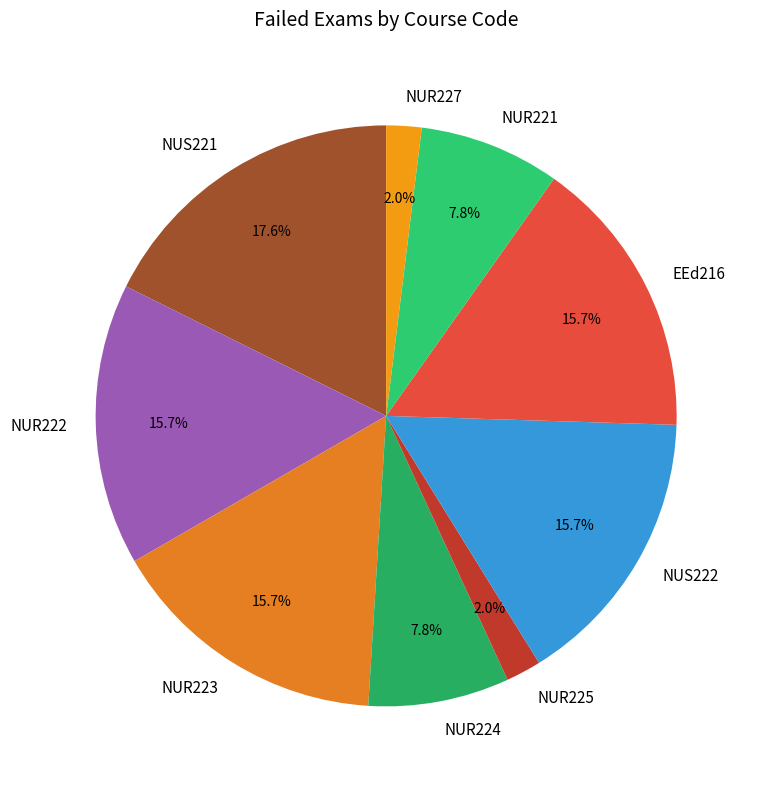

Approximately how many times larger is the value at NUR227 compared to NUR221?

0.3